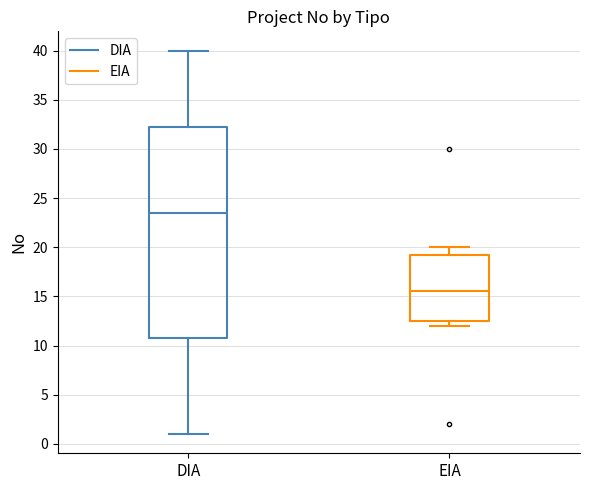

Which box is the tallest, from its lower edge to its upper edge?

DIA